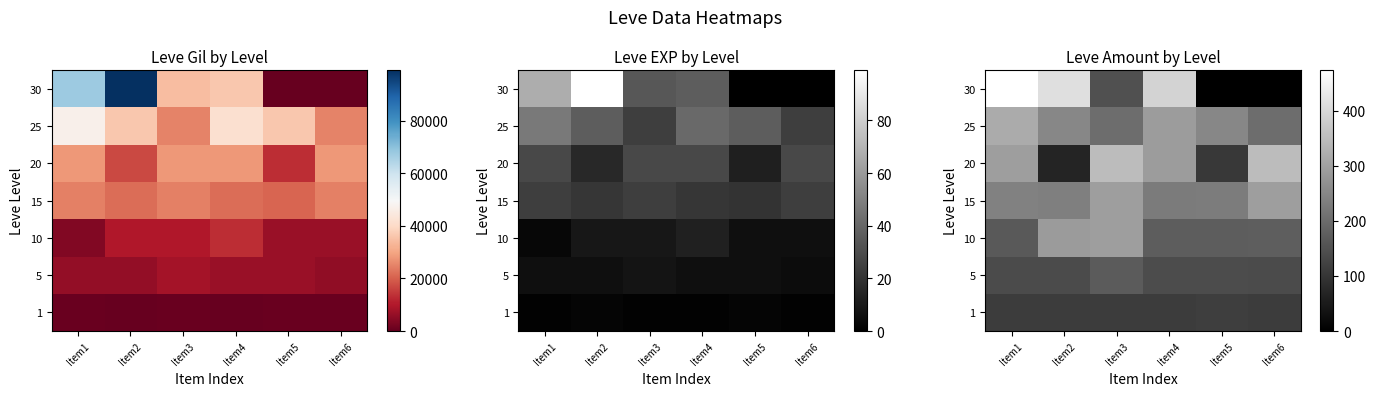

The value of 15 at Item6 is 293. True or false?

True